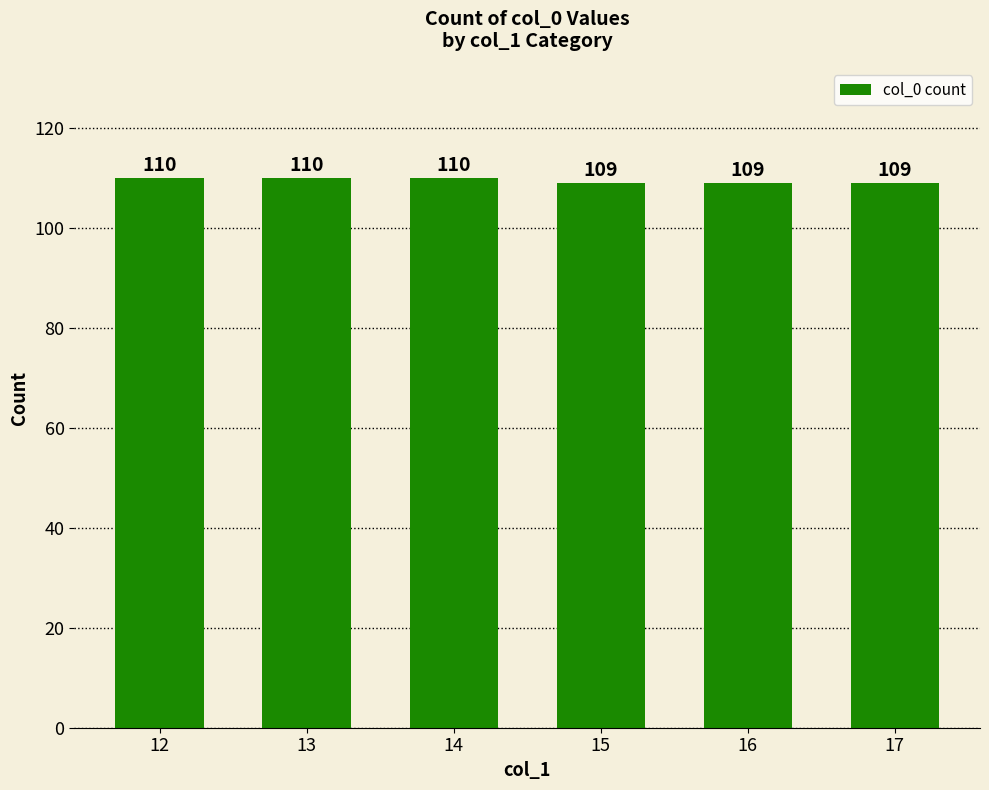

Which has a higher value, 13 or 17?

13